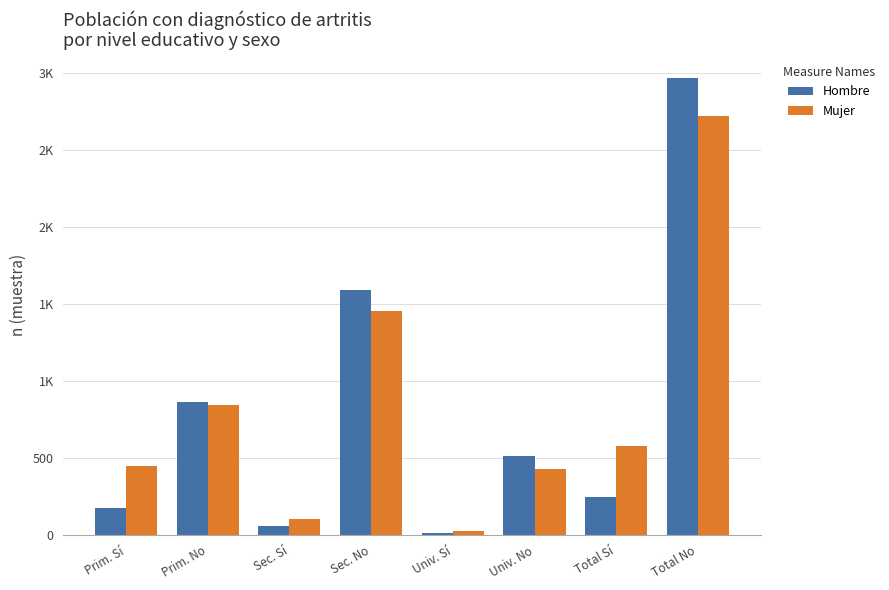

List the series in order of their overall mean, highest first.

Mujer, Hombre